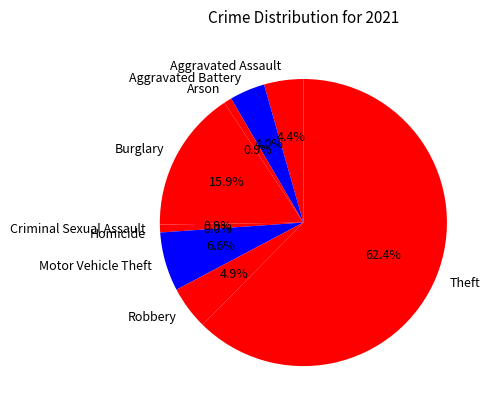

Do Aggravated Assault and Burglary together represent more than half of the pie?

No